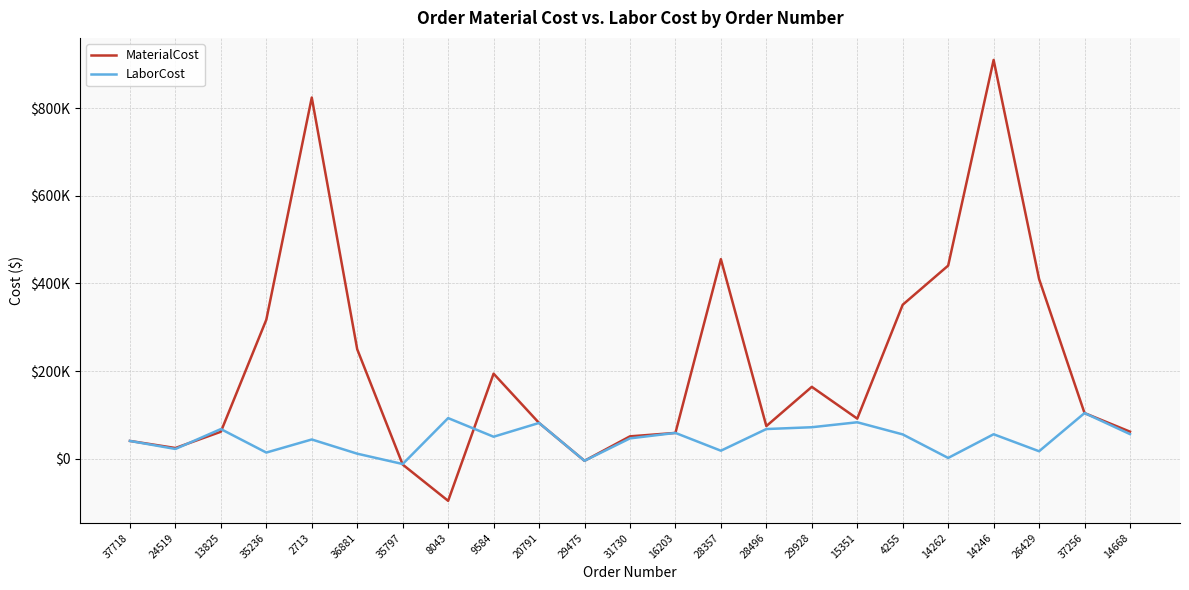

Does the chart display data point markers on the line(s)?

No